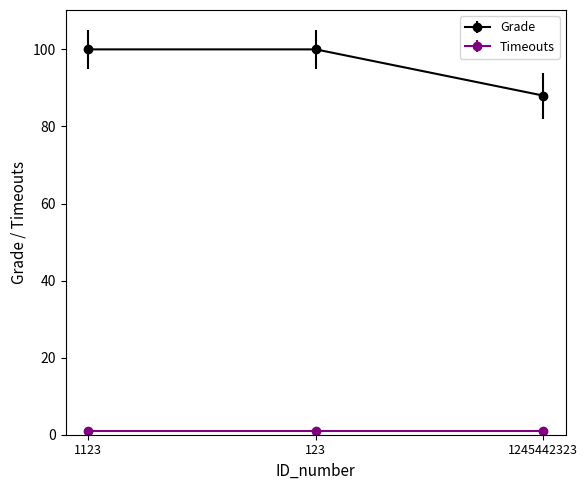

What is the value of the Grade point at the 3rd from the left?

88